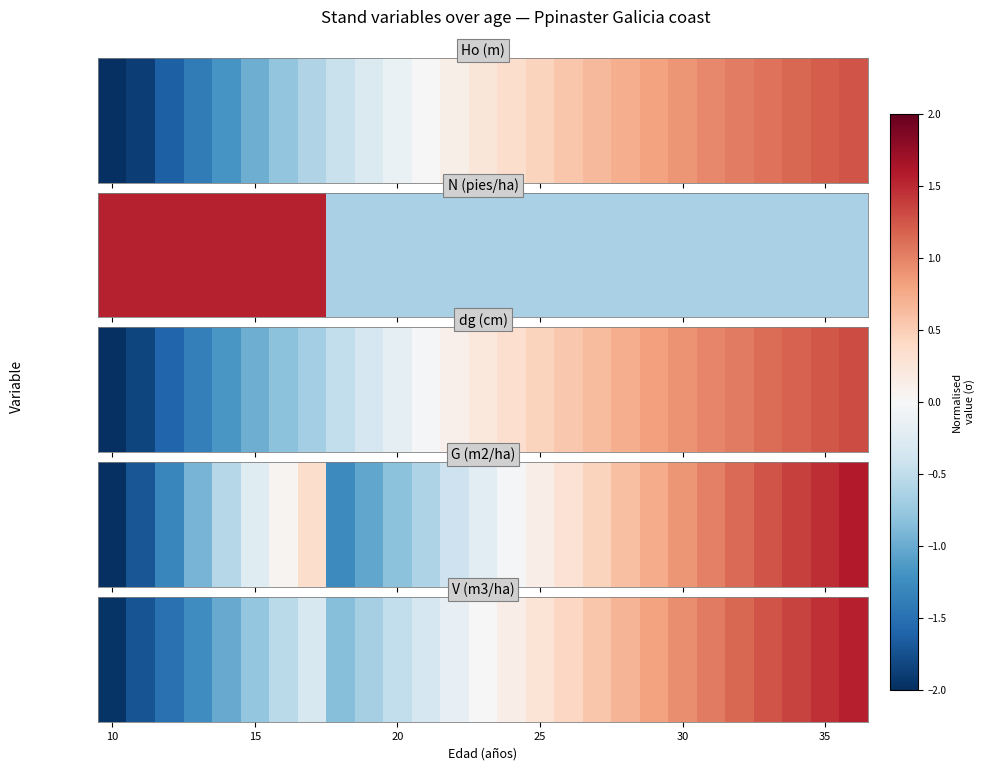

The value at 24 is 2.3. True or false?

False